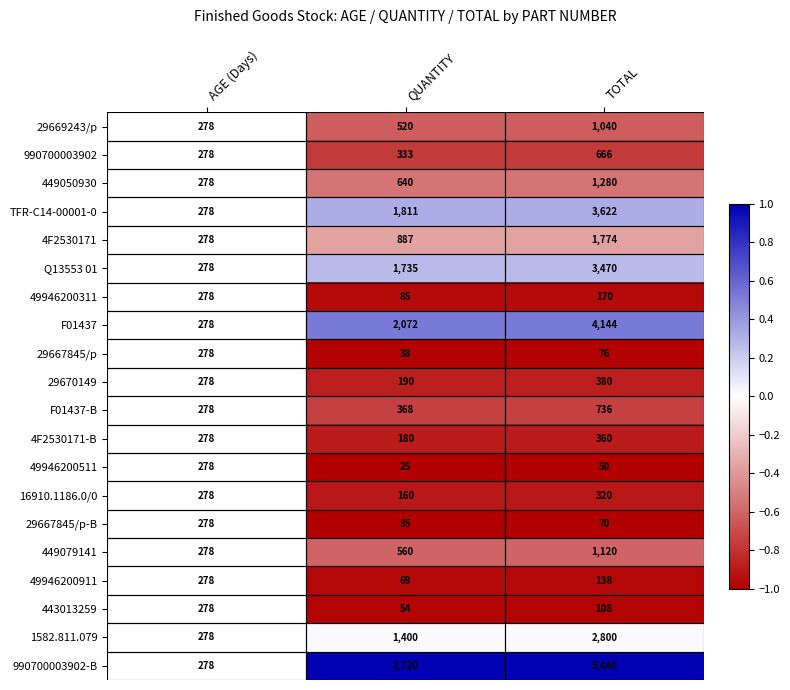

What is the total value across all series at TOTAL?

27764